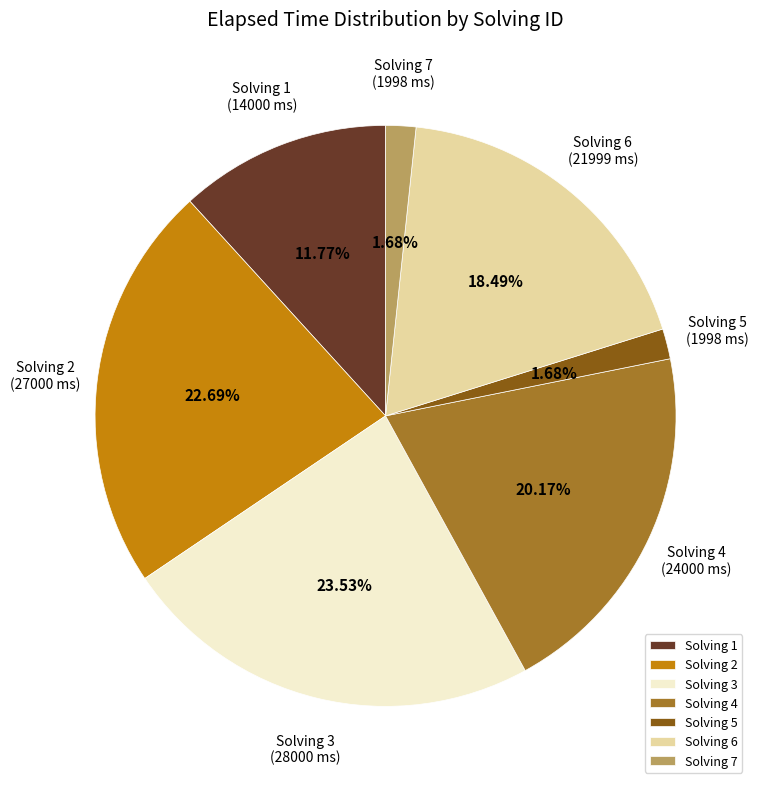

Is Solving 6 the majority of the pie?

No